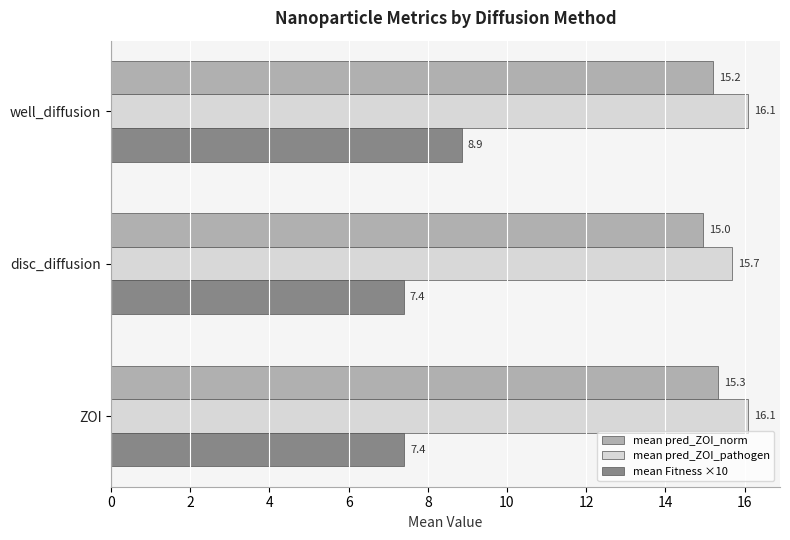

What is the sum of the mean pred_ZOI_pathogen values at ZOI and disc_diffusion?

31.8